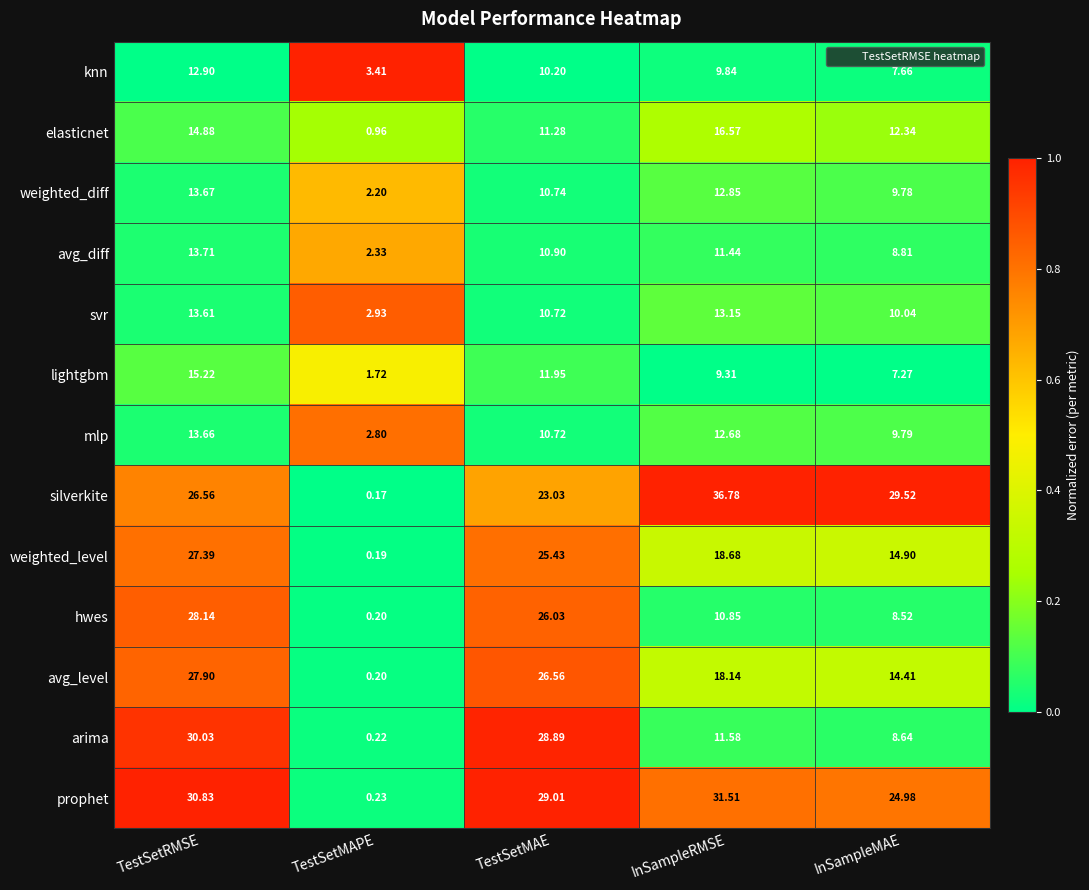

Is the value of svr at TestSetMAE greater than the value of weighted_diff at TestSetMAPE?

Yes